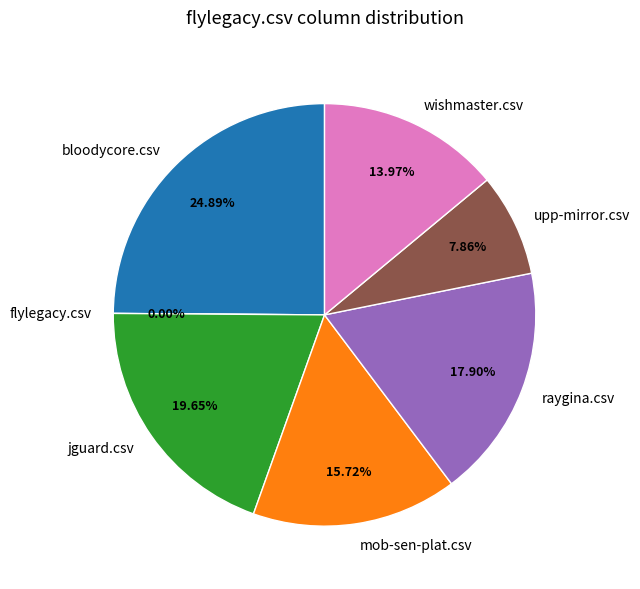

Is there any slice that represents more than half of the pie?

No